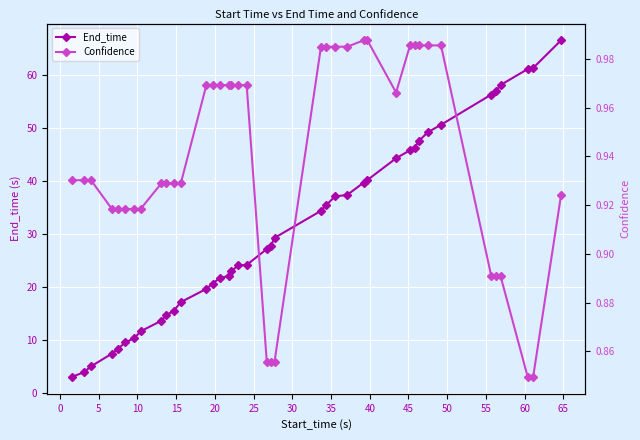

Rank the series by their maximum value, from highest to lowest.

End_time, Confidence